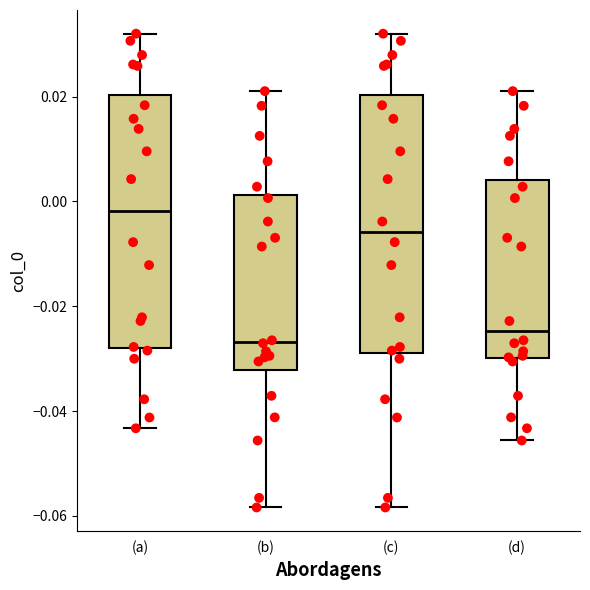

Reading left to right, transcribe this box plot: for each box, give where its median line is, the range the box spans, and where its two whiskers end, as read against the y-axis. The values are not printed on the chart, so give them approximately, as read against the axis.

(a): median -0.002, box -0.028 to 0.020, whiskers -0.044 to 0.032
(b): median -0.026, box -0.032 to 0.002, whiskers -0.058 to 0.022
(c): median -0.006, box -0.028 to 0.020, whiskers -0.058 to 0.032
(d): median -0.024, box -0.030 to 0.004, whiskers -0.046 to 0.022